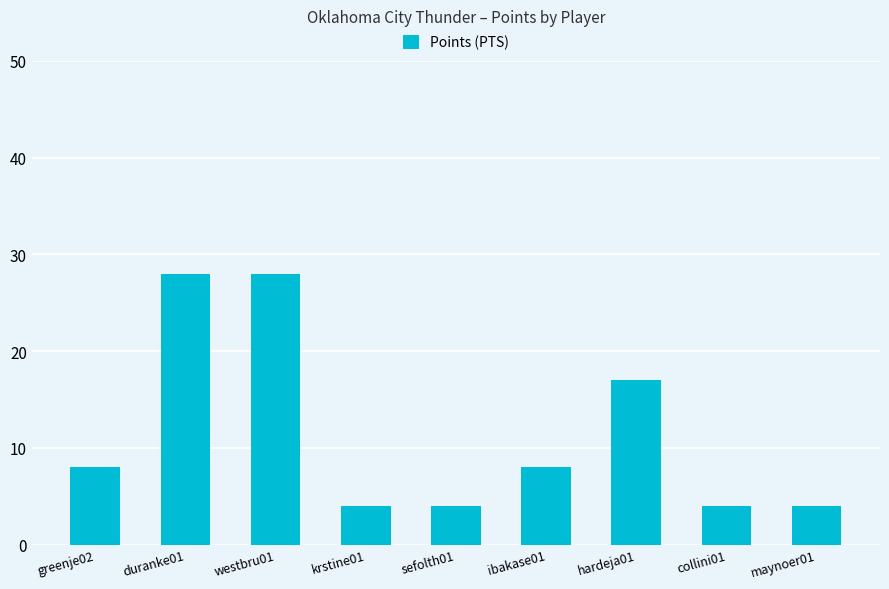

What is the difference between the maximum and minimum values?

24